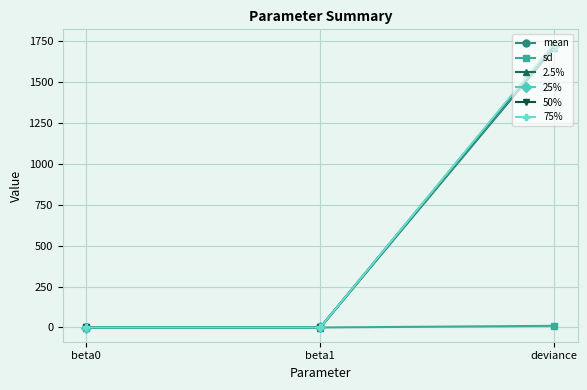

How many values in the 50% series are below 0?

1